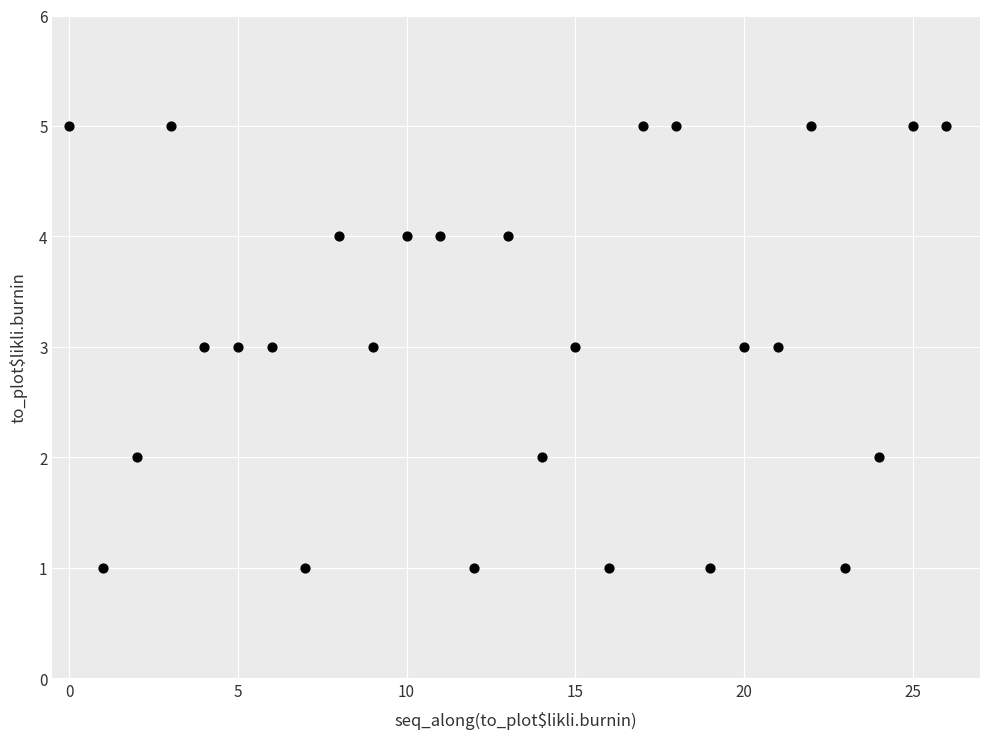

What is the range of Y values (max minus min)?

4